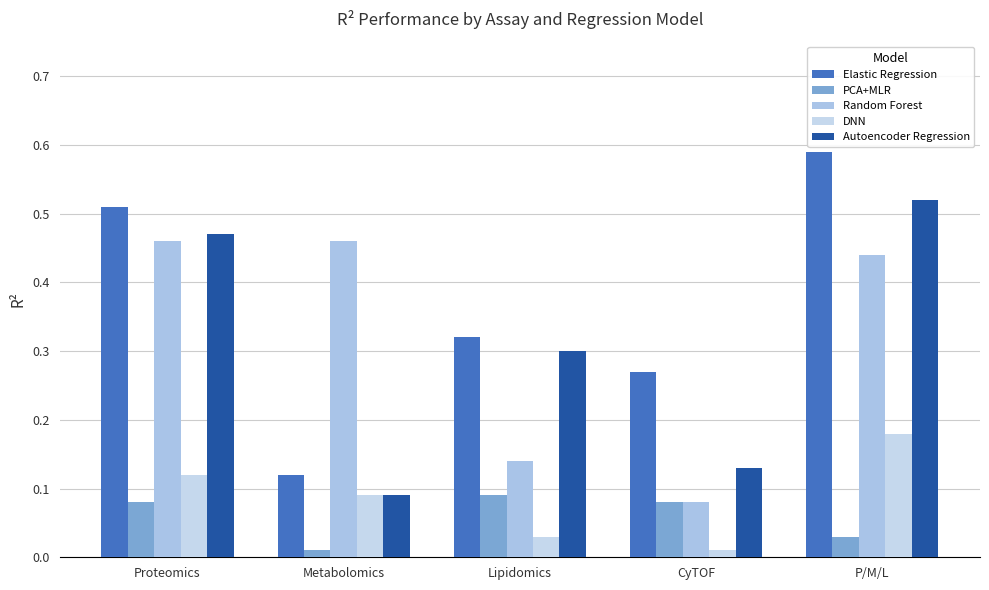

At which category is the sum across all series the highest?

P/M/L